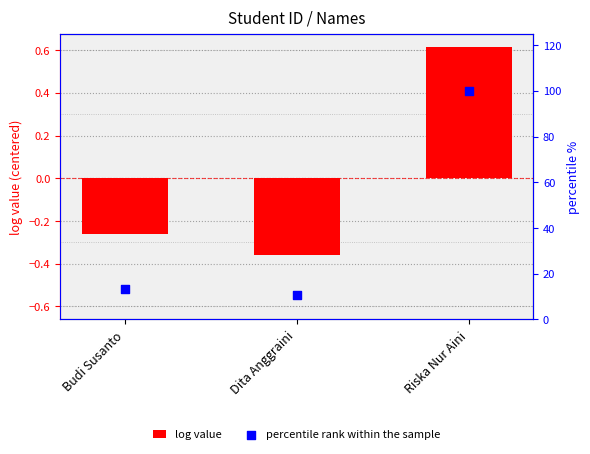

What are all the series names shown in the legend?

log value, percentile rank within the sample